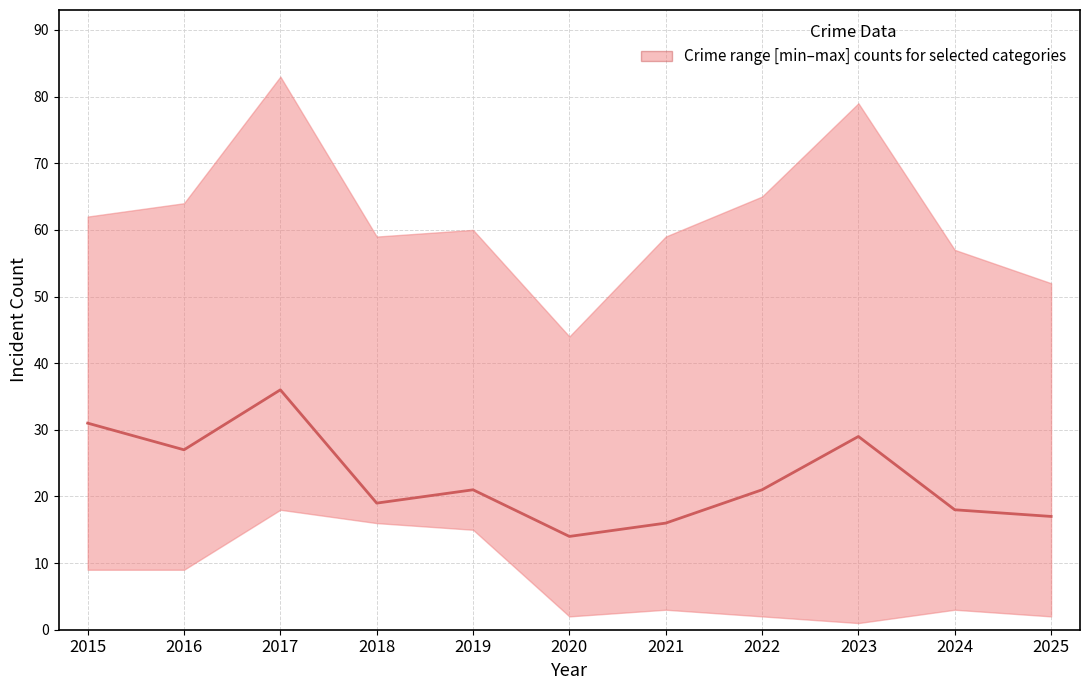

What is the change in value from 2015 to 2023?

-2